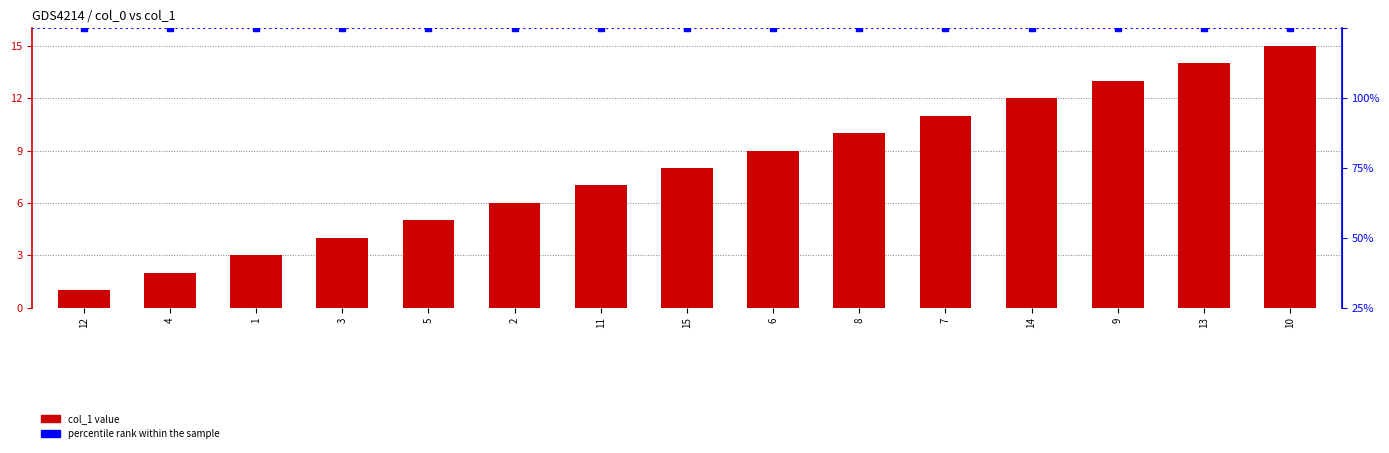

At which category is the sum across all series the highest?

10